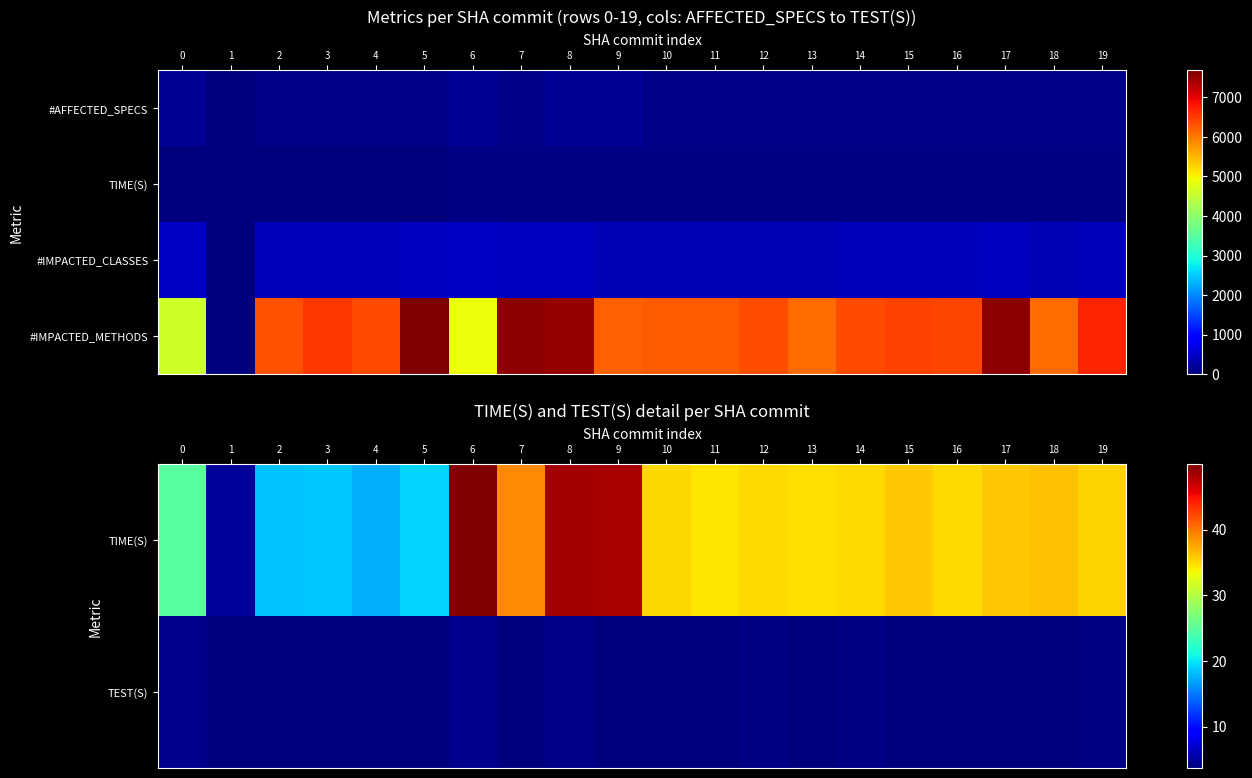

At which label does #IMPACTED_METHODS reach its minimum?

1